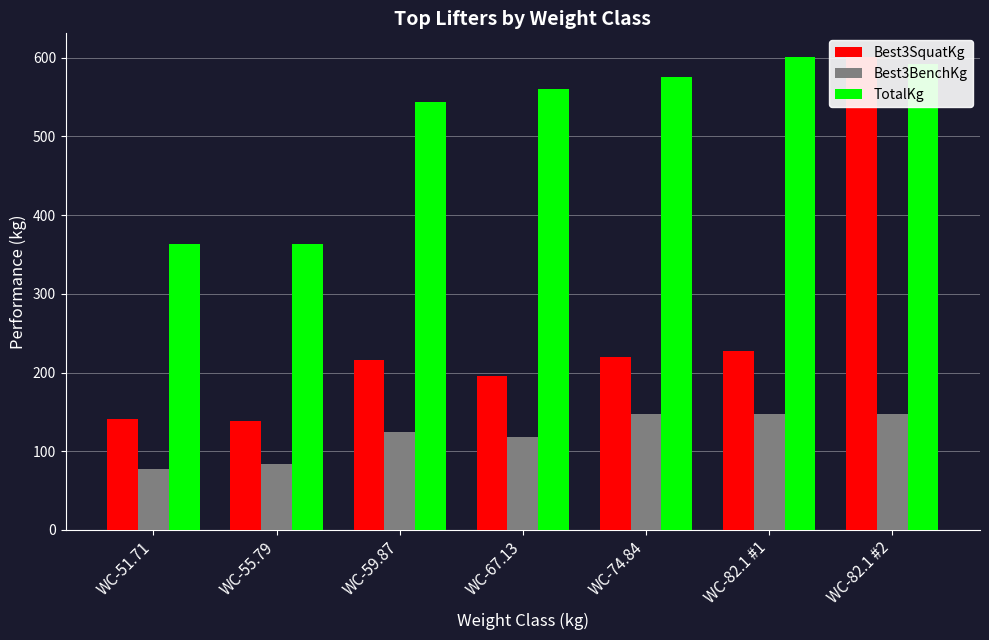

Reading left to right, extract all data points from this chart.

Best3SquatKg: WC-51.71=140.6	WC-55.79=138.3	WC-59.87=215.5	WC-67.13=195.0	WC-74.84=220.0	WC-82.1 #1=226.8	WC-82.1 #2=601.0
Best3BenchKg: WC-51.71=77.1	WC-55.79=83.9	WC-59.87=124.7	WC-67.13=117.9	WC-74.84=147.4	WC-82.1 #1=147.4	WC-82.1 #2=147.4
TotalKg: WC-51.71=362.9	WC-55.79=362.9	WC-59.87=544.3	WC-67.13=560.2	WC-74.84=576.1	WC-82.1 #1=601.0	WC-82.1 #2=591.9